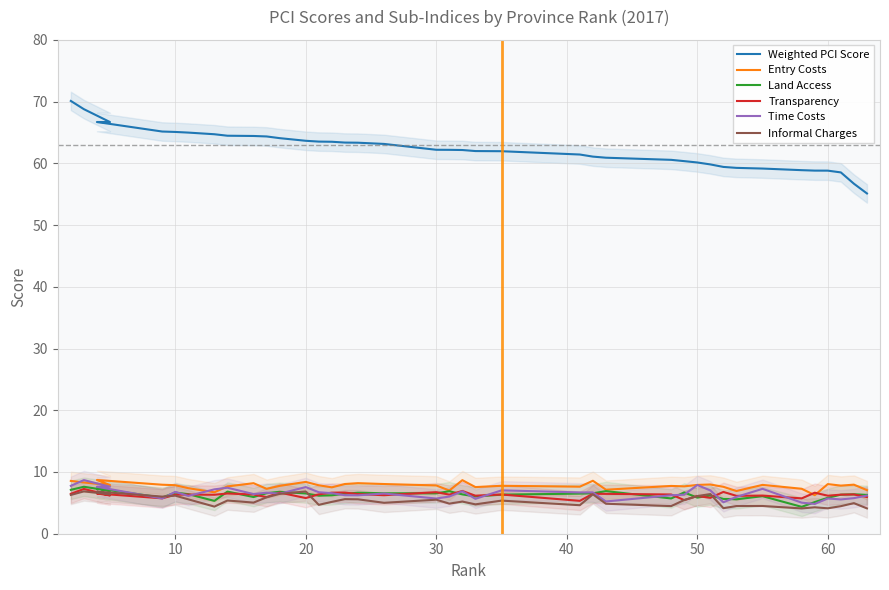

Is it true that Entry Costs equals 14.5 at 30?

False